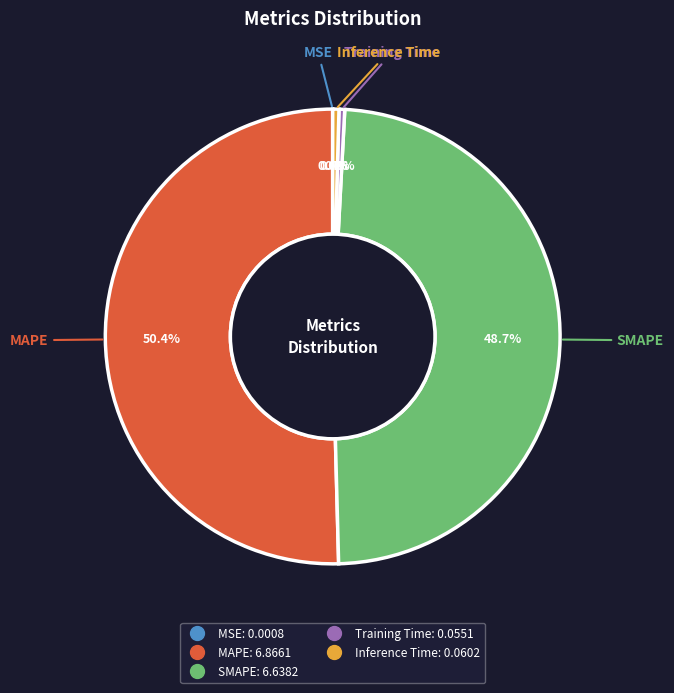

Does MAPE represent more than half of the total?

Yes